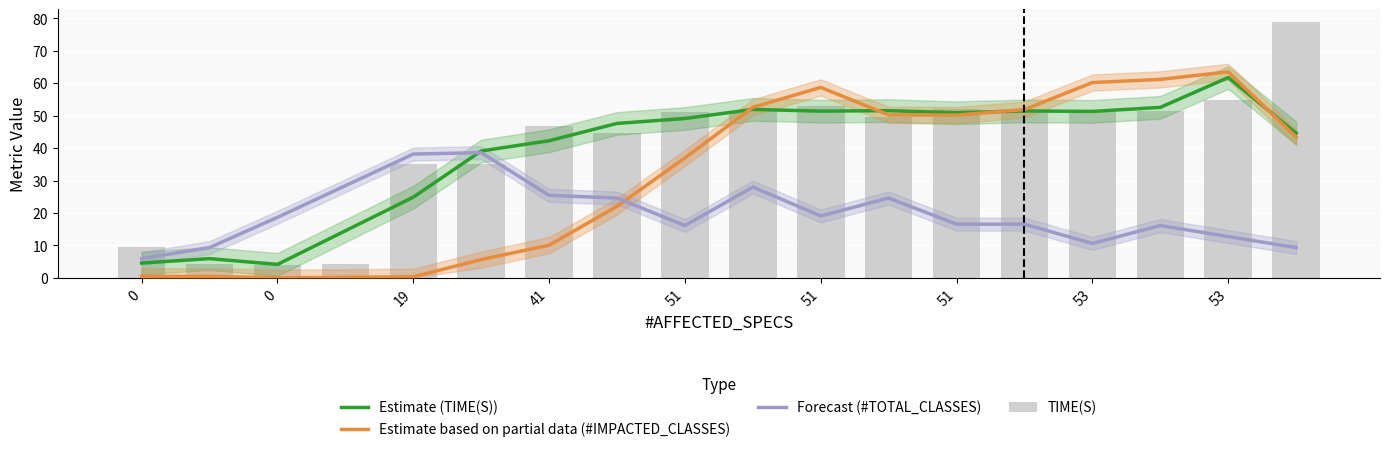

How many data points in TIME(S) are less than 51?

9